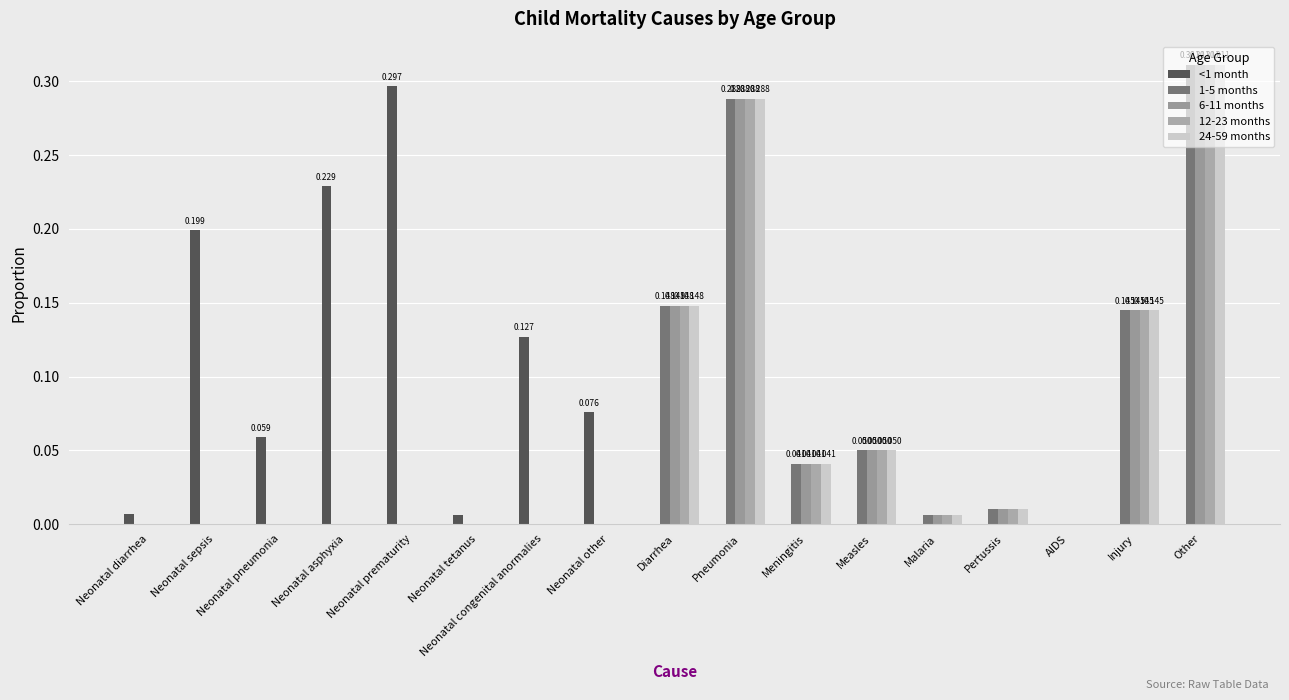

Reading left to right, list all the values displayed in this chart.

<1 month: Neonatal diarrhea=0.0	Neonatal sepsis=0.2	Neonatal pneumonia=0.1	Neonatal asphyxia=0.2	Neonatal prematurity=0.3	Neonatal tetanus=0.0	Neonatal congenital anormalies=0.1	Neonatal other=0.1	Diarrhea=0.0	Pneumonia=0.0	Meningitis=0.0	Measles=0.0	Malaria=0.0	Pertussis=0.0	AIDS=0.0	Injury=0.0	Other=0.0
1-5 months: Neonatal diarrhea=0.0	Neonatal sepsis=0.0	Neonatal pneumonia=0.0	Neonatal asphyxia=0.0	Neonatal prematurity=0.0	Neonatal tetanus=0.0	Neonatal congenital anormalies=0.0	Neonatal other=0.0	Diarrhea=0.1	Pneumonia=0.3	Meningitis=0.0	Measles=0.1	Malaria=0.0	Pertussis=0.0	AIDS=0.0	Injury=0.1	Other=0.3
6-11 months: Neonatal diarrhea=0.0	Neonatal sepsis=0.0	Neonatal pneumonia=0.0	Neonatal asphyxia=0.0	Neonatal prematurity=0.0	Neonatal tetanus=0.0	Neonatal congenital anormalies=0.0	Neonatal other=0.0	Diarrhea=0.1	Pneumonia=0.3	Meningitis=0.0	Measles=0.1	Malaria=0.0	Pertussis=0.0	AIDS=0.0	Injury=0.1	Other=0.3
12-23 months: Neonatal diarrhea=0.0	Neonatal sepsis=0.0	Neonatal pneumonia=0.0	Neonatal asphyxia=0.0	Neonatal prematurity=0.0	Neonatal tetanus=0.0	Neonatal congenital anormalies=0.0	Neonatal other=0.0	Diarrhea=0.1	Pneumonia=0.3	Meningitis=0.0	Measles=0.1	Malaria=0.0	Pertussis=0.0	AIDS=0.0	Injury=0.1	Other=0.3
24-59 months: Neonatal diarrhea=0.0	Neonatal sepsis=0.0	Neonatal pneumonia=0.0	Neonatal asphyxia=0.0	Neonatal prematurity=0.0	Neonatal tetanus=0.0	Neonatal congenital anormalies=0.0	Neonatal other=0.0	Diarrhea=0.1	Pneumonia=0.3	Meningitis=0.0	Measles=0.1	Malaria=0.0	Pertussis=0.0	AIDS=0.0	Injury=0.1	Other=0.3